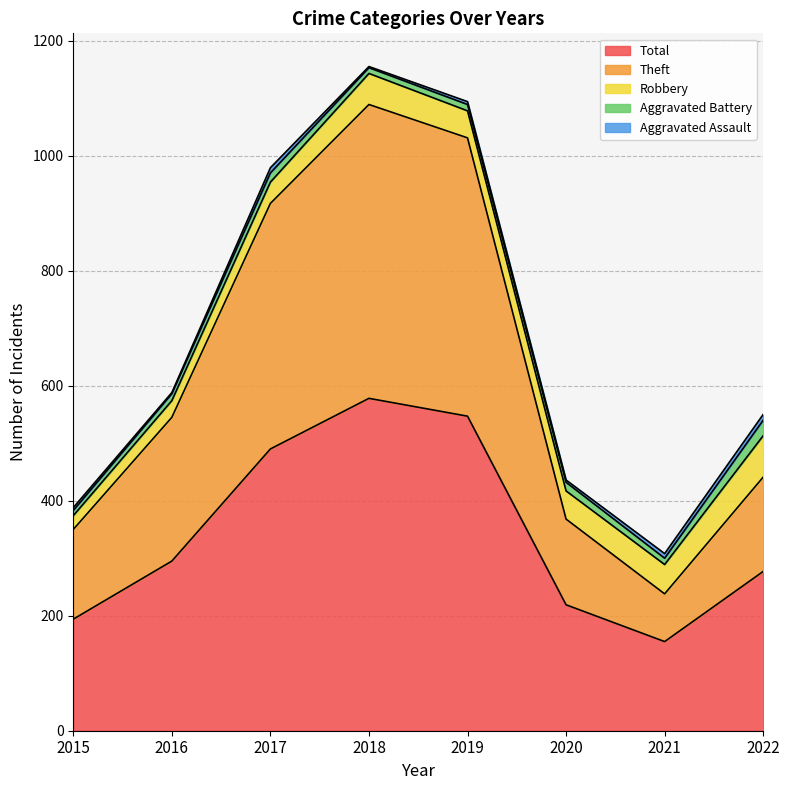

True or false: Robbery and Aggravated Battery cross at least once.

False